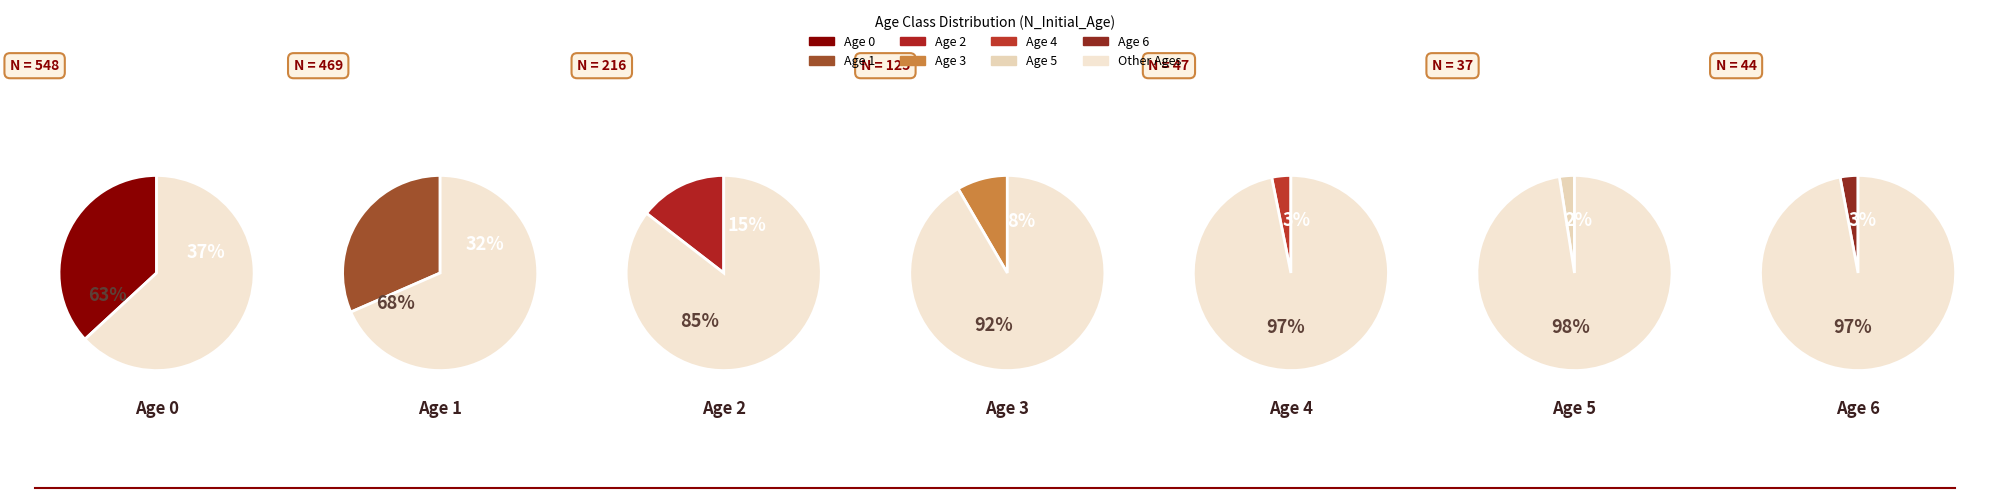

Rank the categories by value from lowest to highest.

Age 5, Age 6, Age 4, Age 3, Age 2, Age 1, Age 0